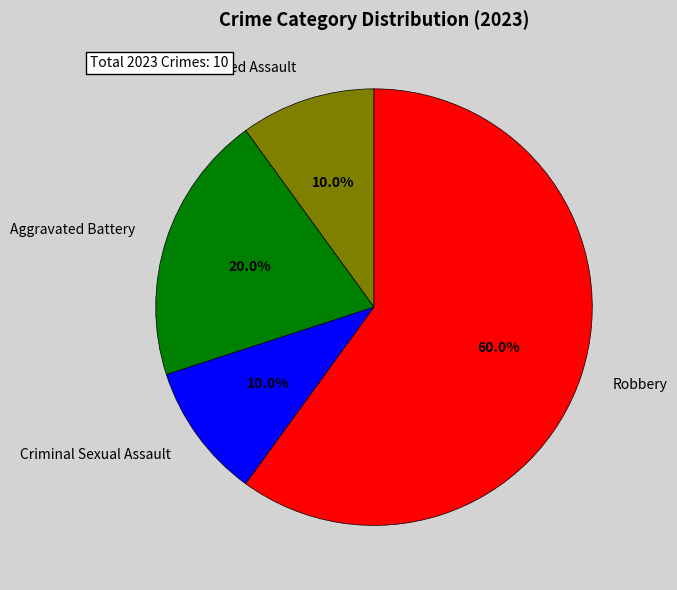

What is the largest slice in the pie chart?

Robbery